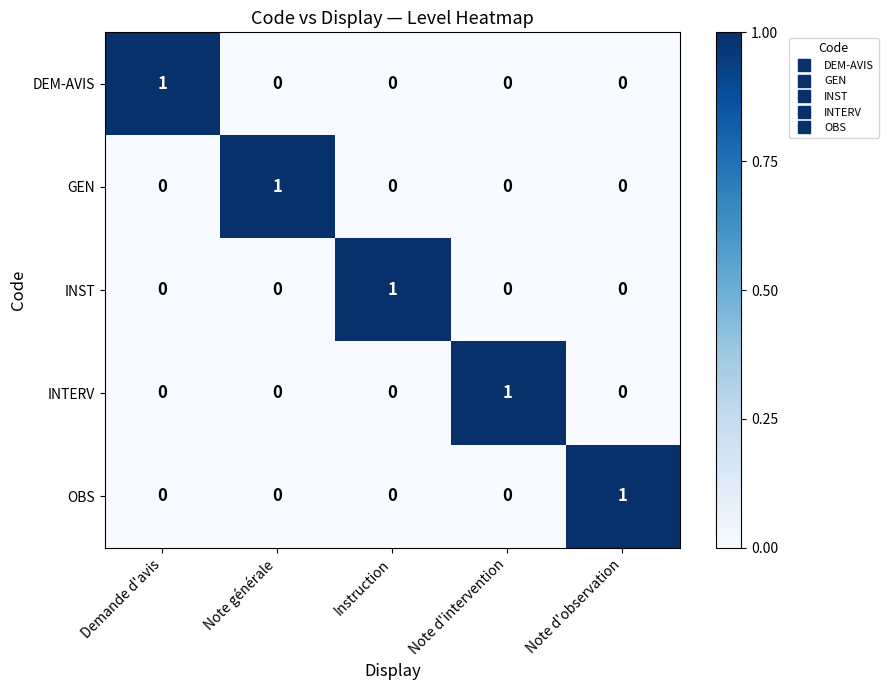

What is the total value across all series at Note d'observation?

1